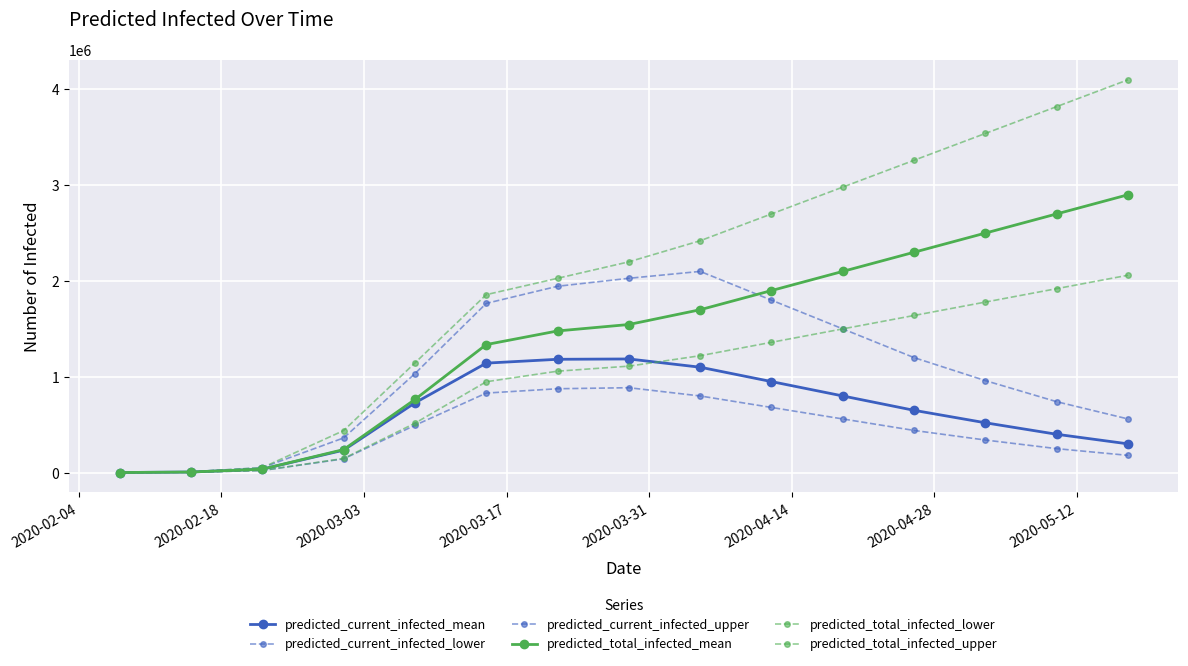

True or false: predicted_total_infected_mean has more than 2 interior local peaks.

False